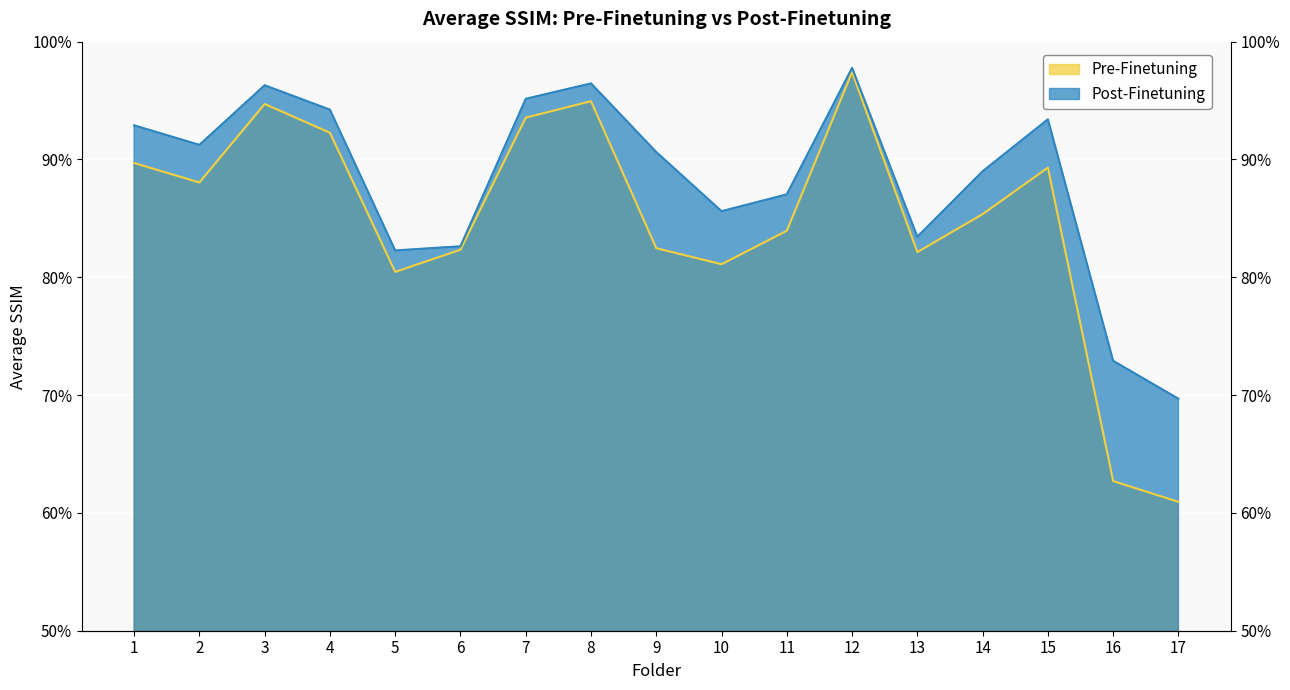

What is the value of the Pre-Finetuning point at the 2nd from the left?

0.9